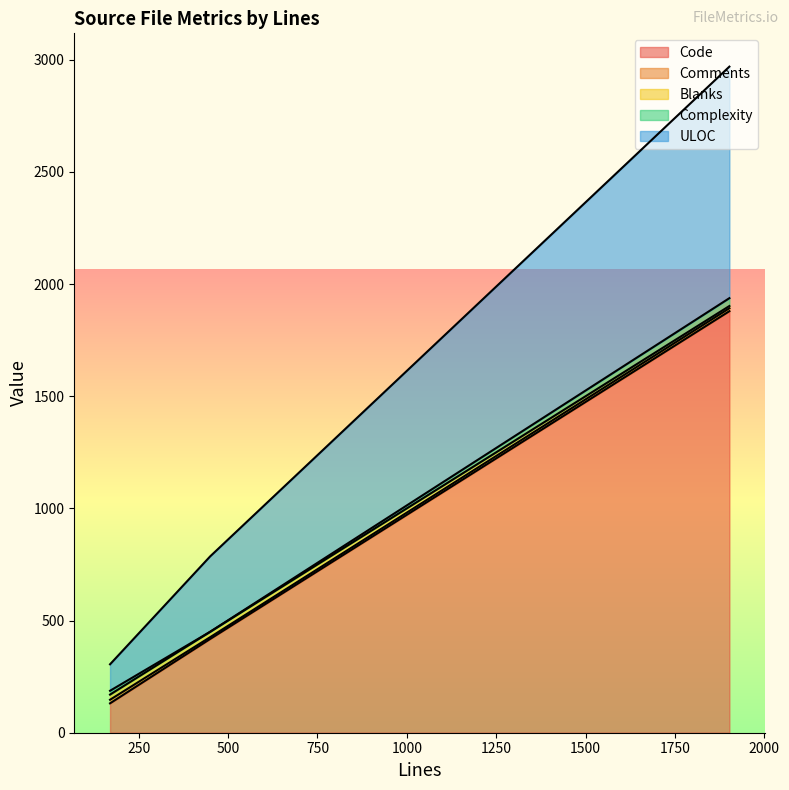

At 170, list the series in order from largest to smallest.

Code, ULOC, Blanks, Complexity, Comments